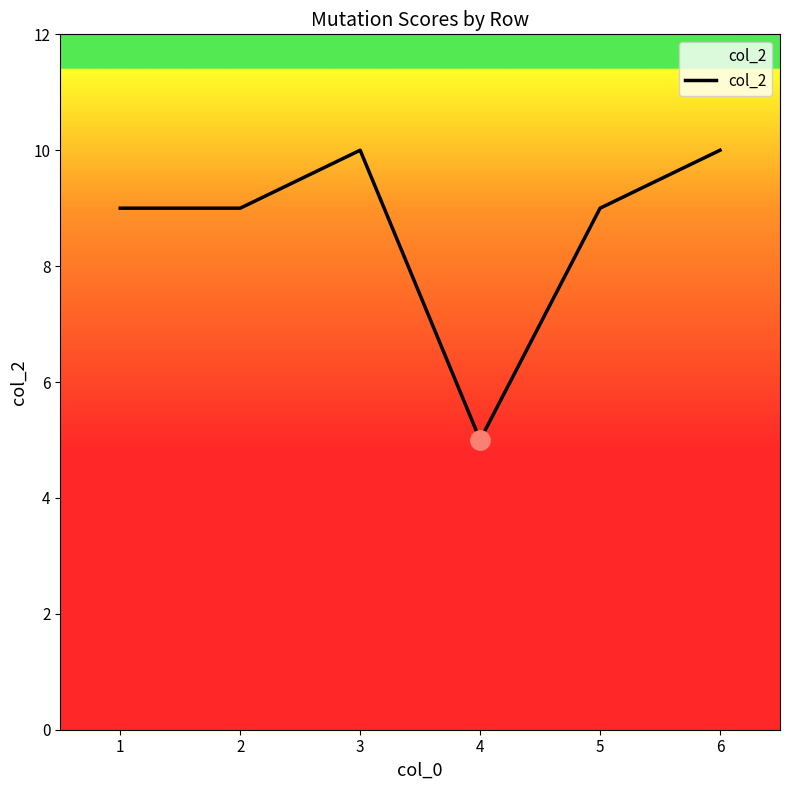

What is the approximate value at 6?

10